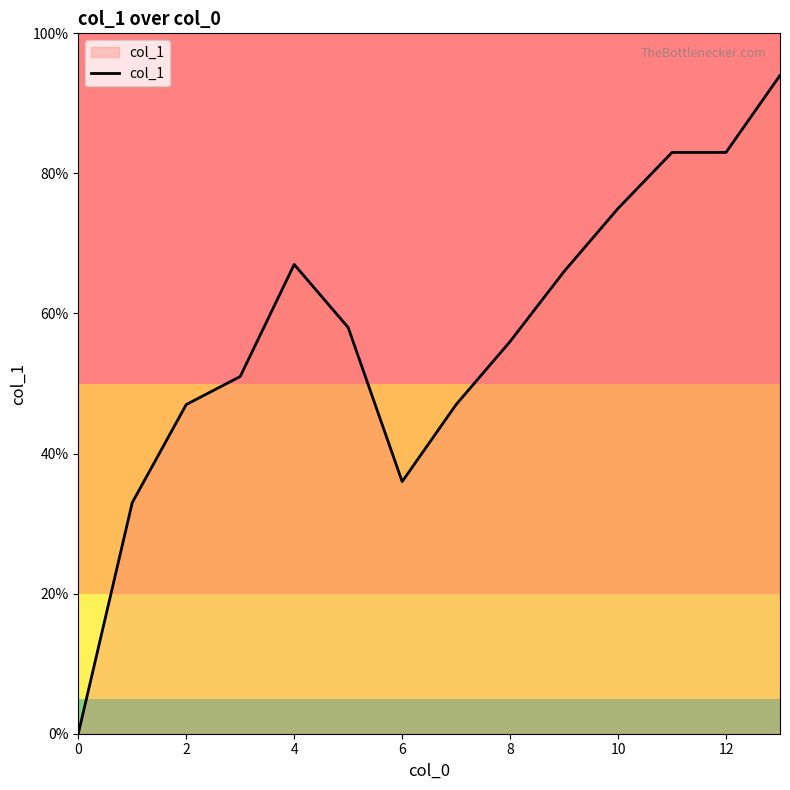

Reading left to right, what are all the values shown in this chart?

0.0	0.3	0.5	0.5	0.7	0.6	0.4	0.5	0.6	0.7	0.8	0.8	0.8	0.9